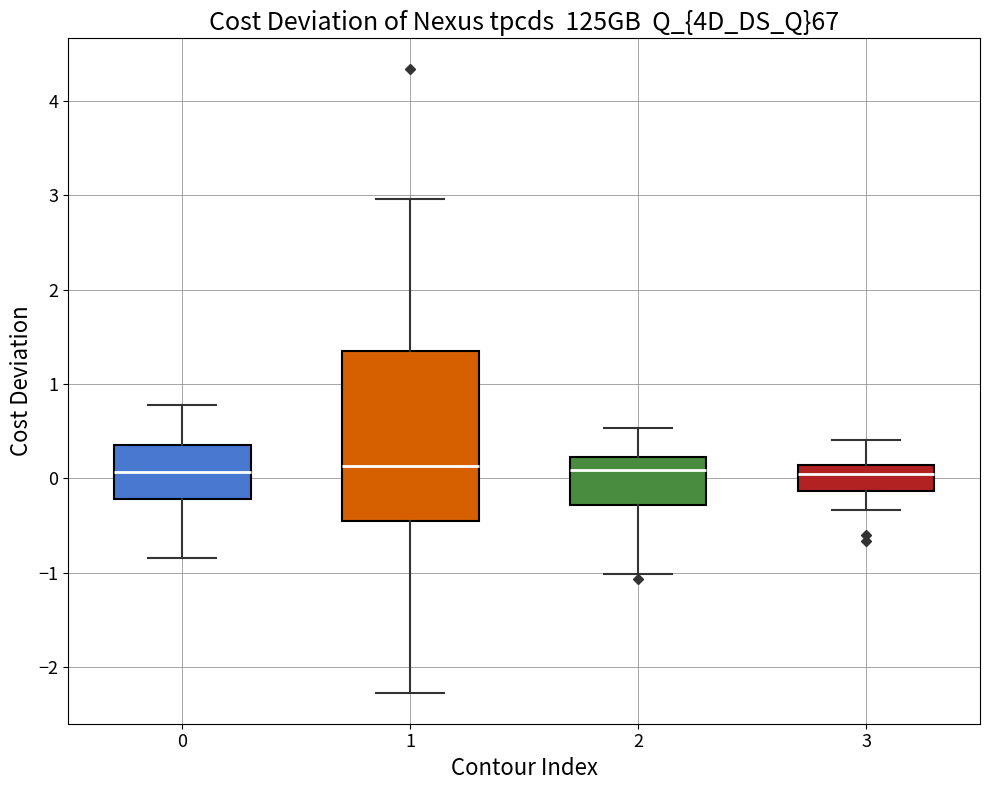

Reading left to right, read every box against the y-axis: the position of its median line, the range the box covers, and the ends of its whiskers. The values are not printed on the chart, so give them approximately, as read against the axis.

0: median 0.1, box -0.2 to 0.4, whiskers -0.8 to 0.8
1: median 0.1, box -0.5 to 1.4, whiskers -2.3 to 3.0
2: median 0.1, box -0.3 to 0.2, whiskers -1.0 to 0.5
3: median 0.0, box -0.1 to 0.1, whiskers -0.3 to 0.4